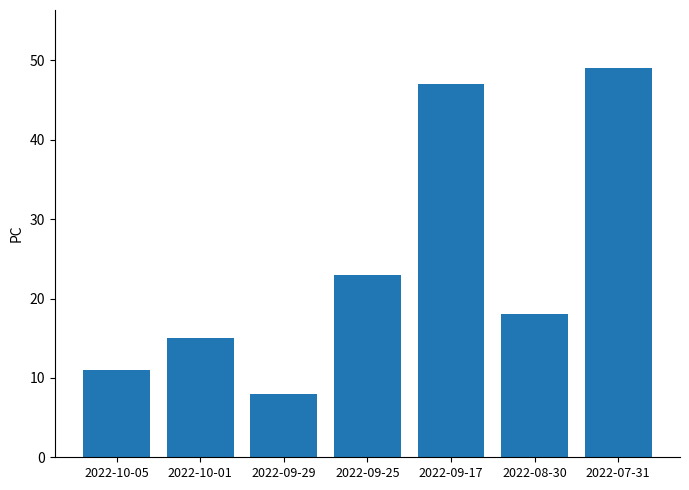

What is the change in value from 2022-09-17 to 2022-08-30?

-29